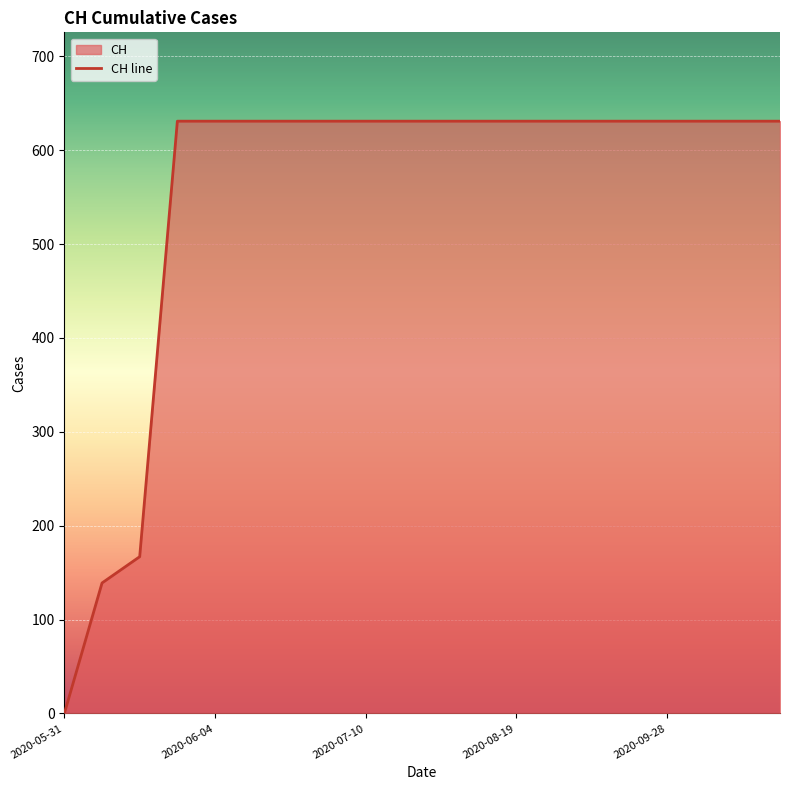

How many data points does each series have?

20